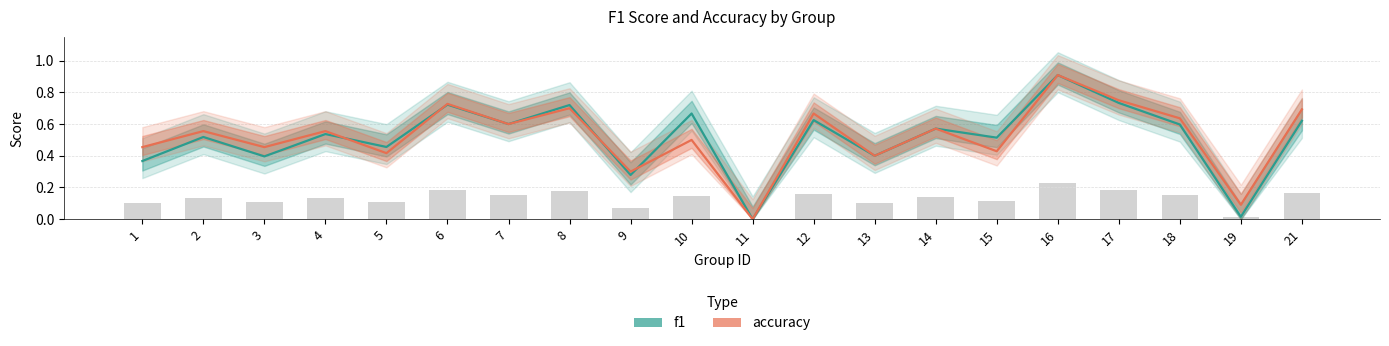

Reading right to left, transcribe all the data shown in this chart.

f1: 21=0.6	19=0.0	18=0.6	17=0.7	16=0.9	15=0.5	14=0.6	13=0.4	12=0.6	11=0.0	10=0.7	9=0.3	8=0.7	7=0.6	6=0.7	5=0.5	4=0.5	3=0.4	2=0.5	1=0.4
accuracy: 21=0.7	19=0.1	18=0.6	17=0.8	16=0.9	15=0.4	14=0.6	13=0.4	12=0.7	11=0.0	10=0.5	9=0.3	8=0.7	7=0.6	6=0.7	5=0.4	4=0.6	3=0.5	2=0.6	1=0.5